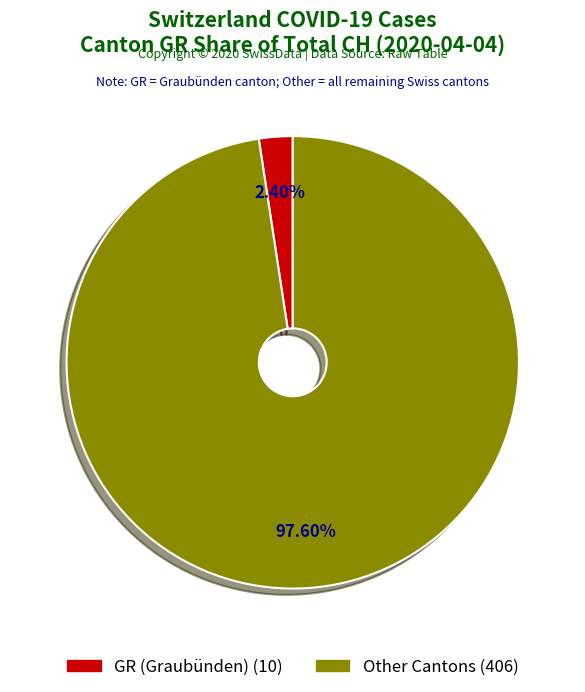

Is there a majority slice in this chart?

Yes